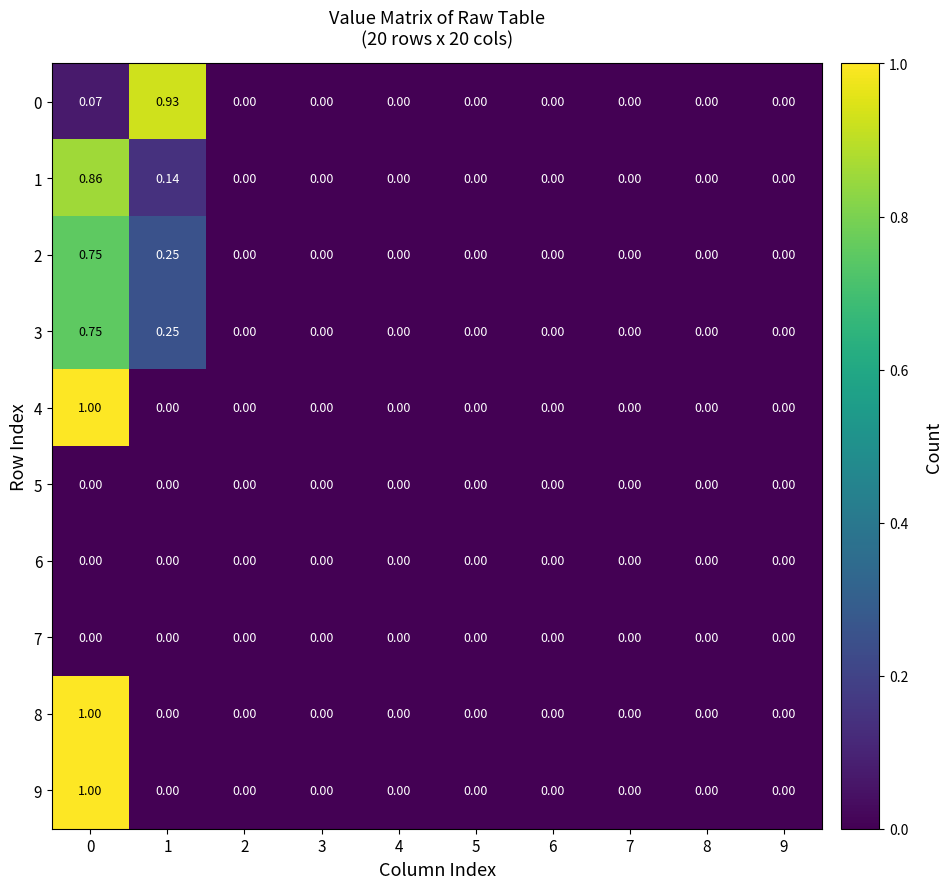

Count the number of categories in the chart.

10